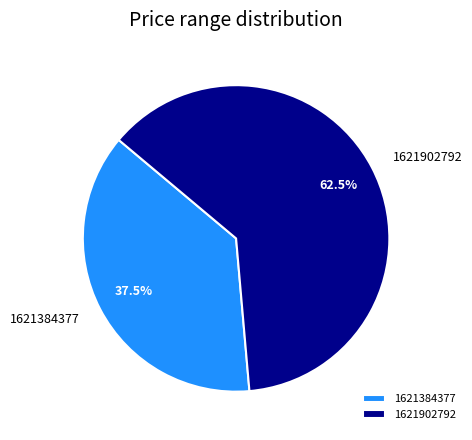

Between 1621384377 and 1621902792, which is larger?

1621902792